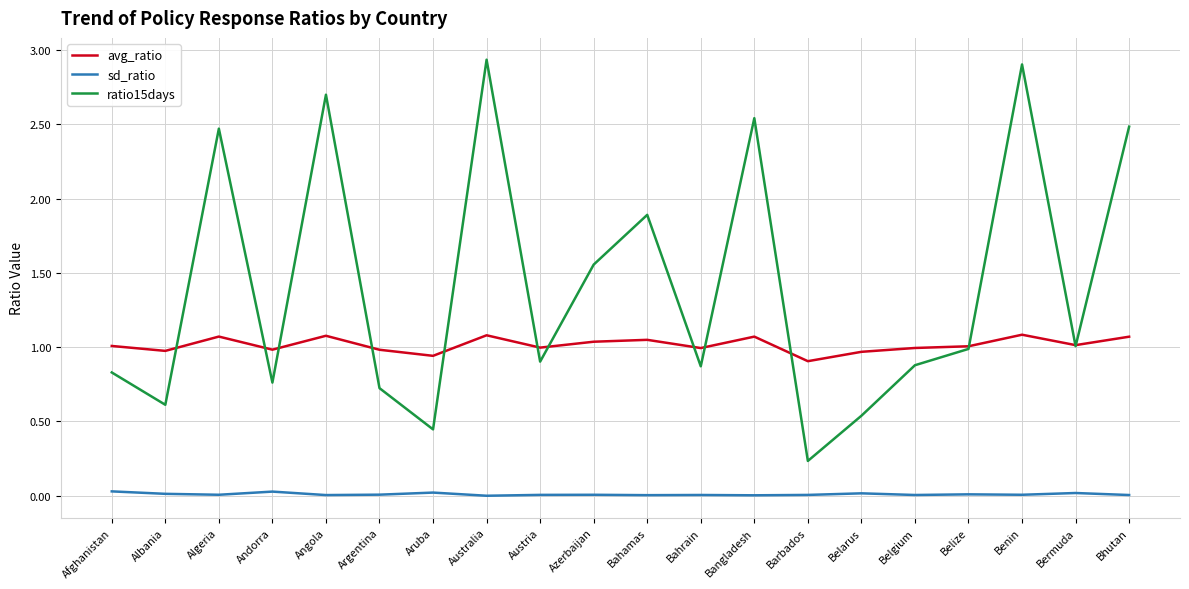

How many categories are shown in the chart?

20